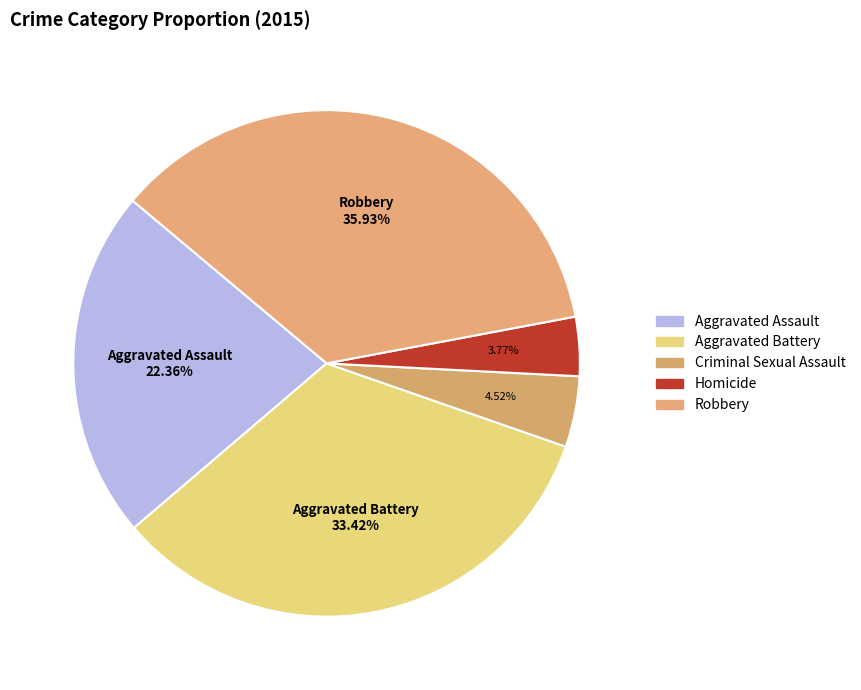

Is there any slice that represents more than half of the pie?

No